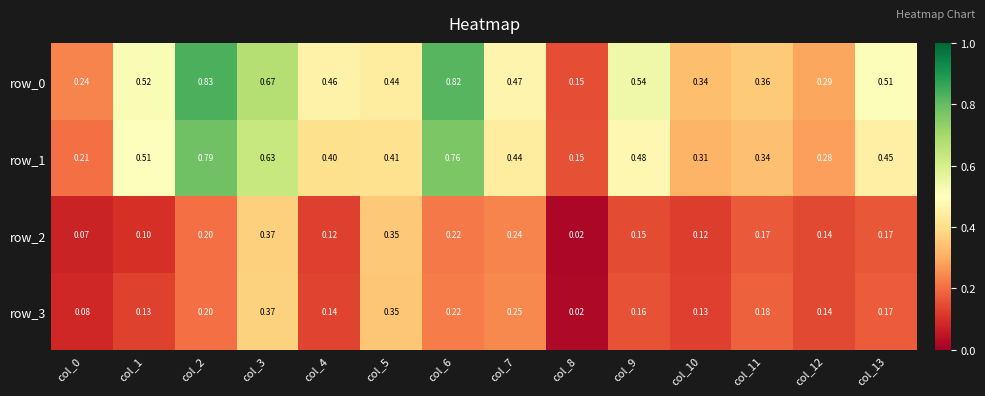

Count the number of categories in the chart.

14